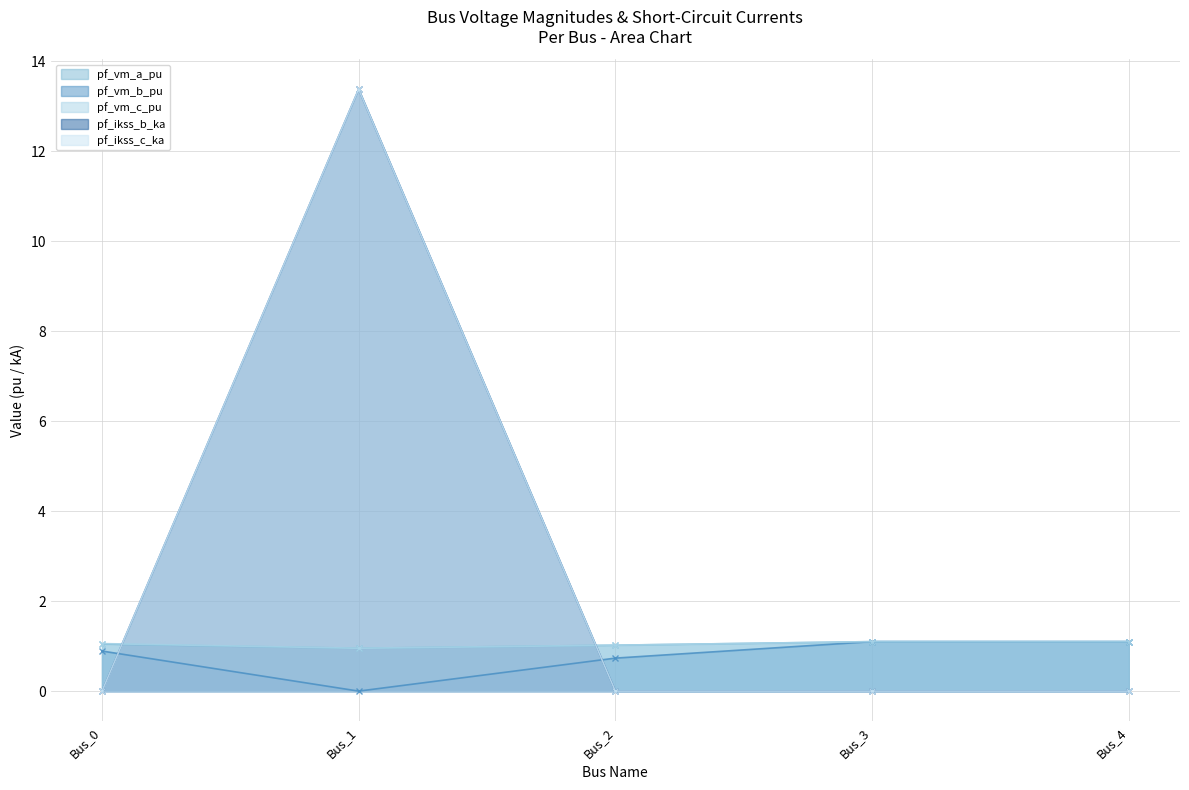

What is the value of the pf_vm_a_pu point at the 2nd from the left?

1.0